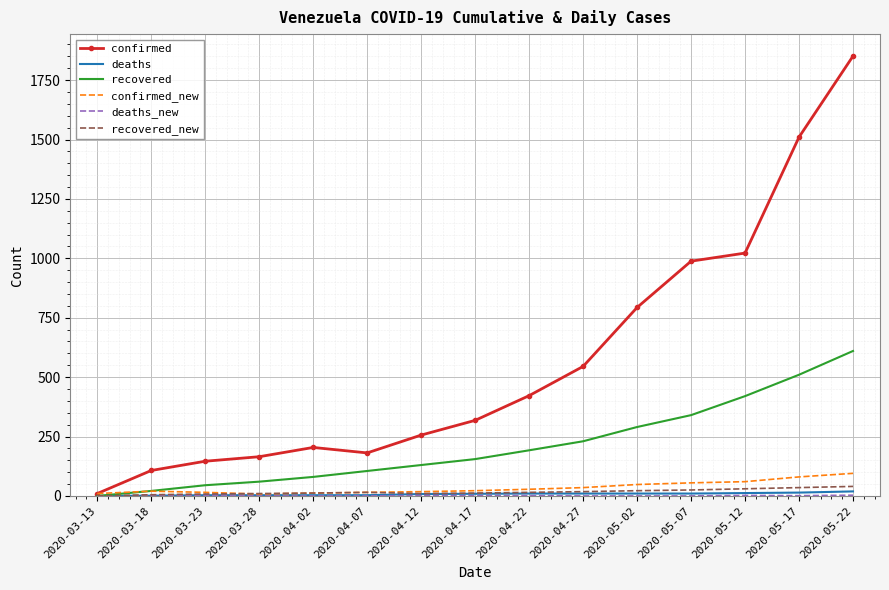

The value of recovered at 2020-05-12 is 420. True or false?

True